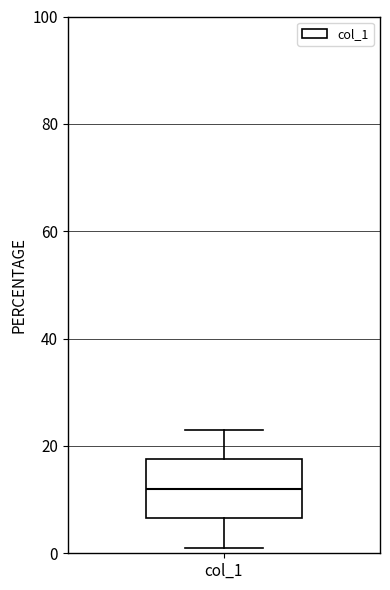

Where does the median line of the box for col_1 sit on the y-axis? The values are not printed on the chart, so give them approximately, as read against the axis.

12